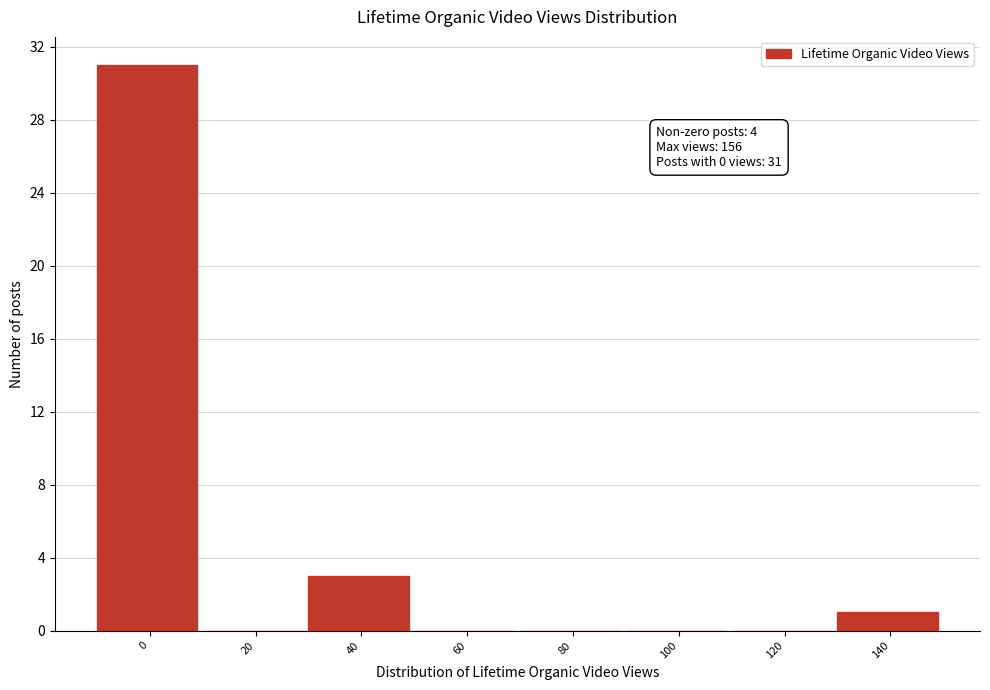

Reading right to left, what are all the values shown in this chart?

140=1	120=0	100=0	80=0	60=0	40=3	20=0	0=31